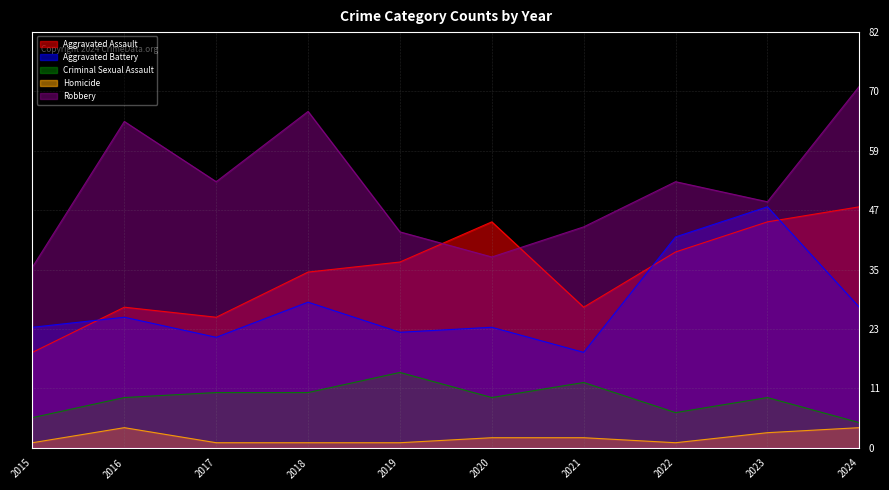

True or false: Homicide has more than 0 points higher than both neighbors.

True